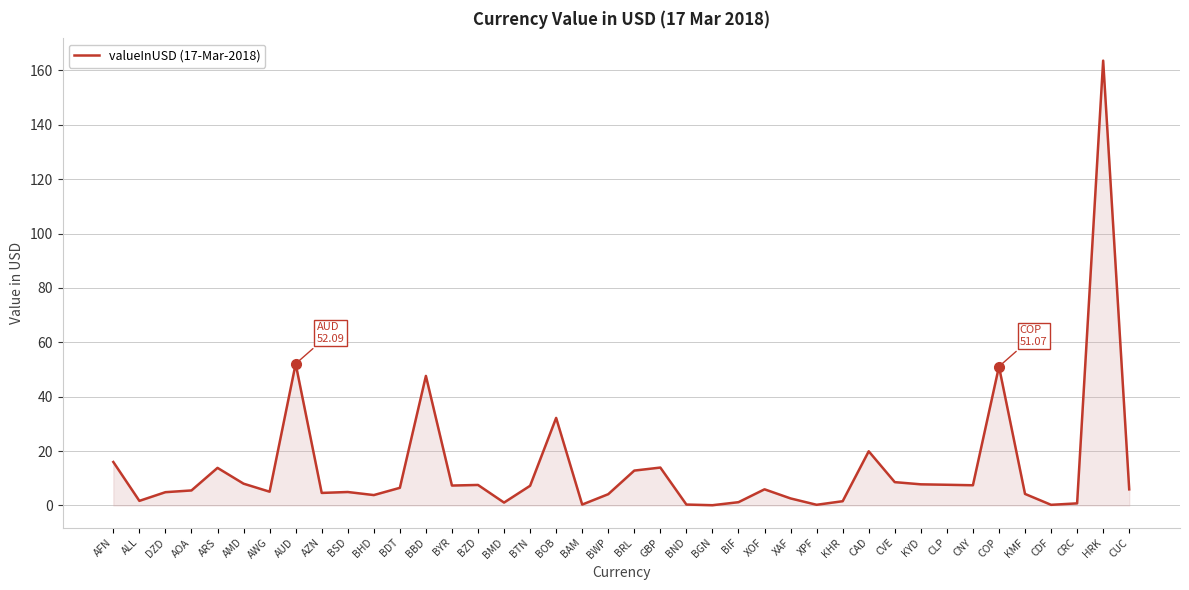

Where does the data first go above 5?

AFN